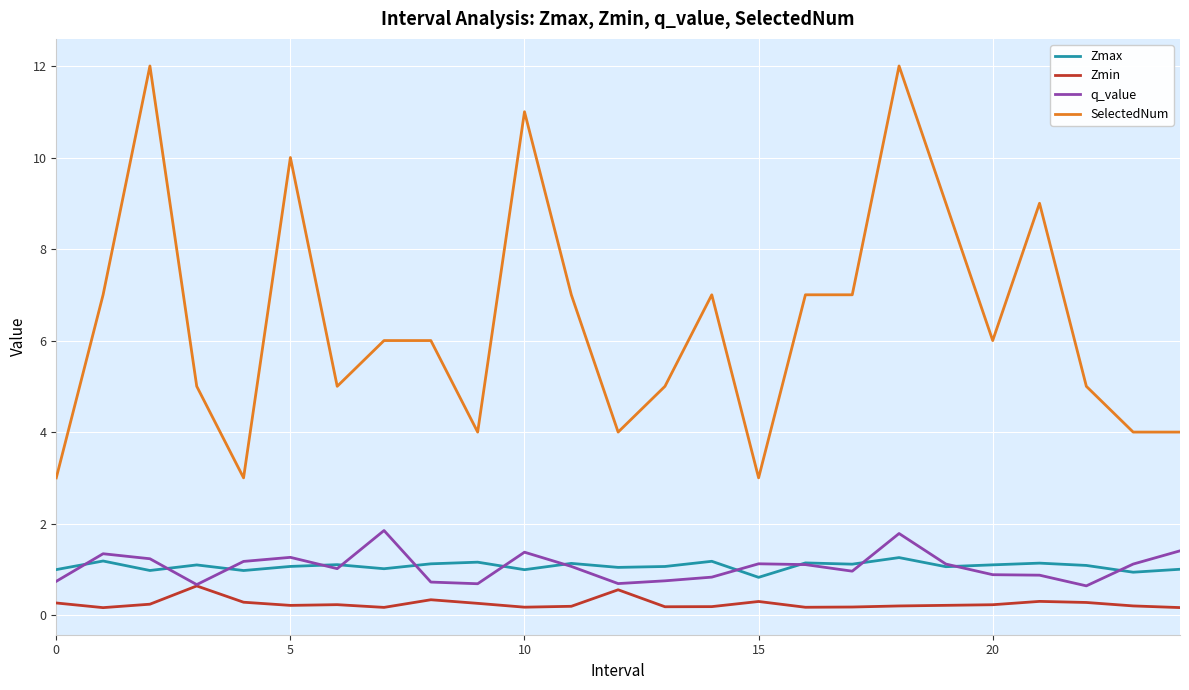

Rank the series by their maximum value, from highest to lowest.

SelectedNum, q_value, Zmax, Zmin